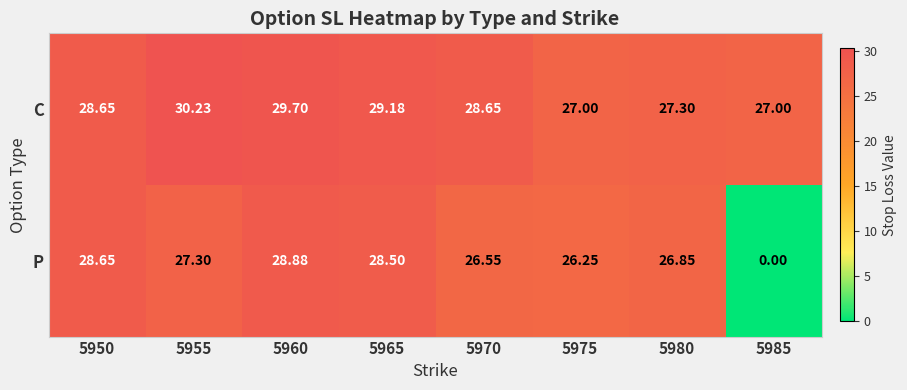

Which series has the largest range (max minus min)?

P